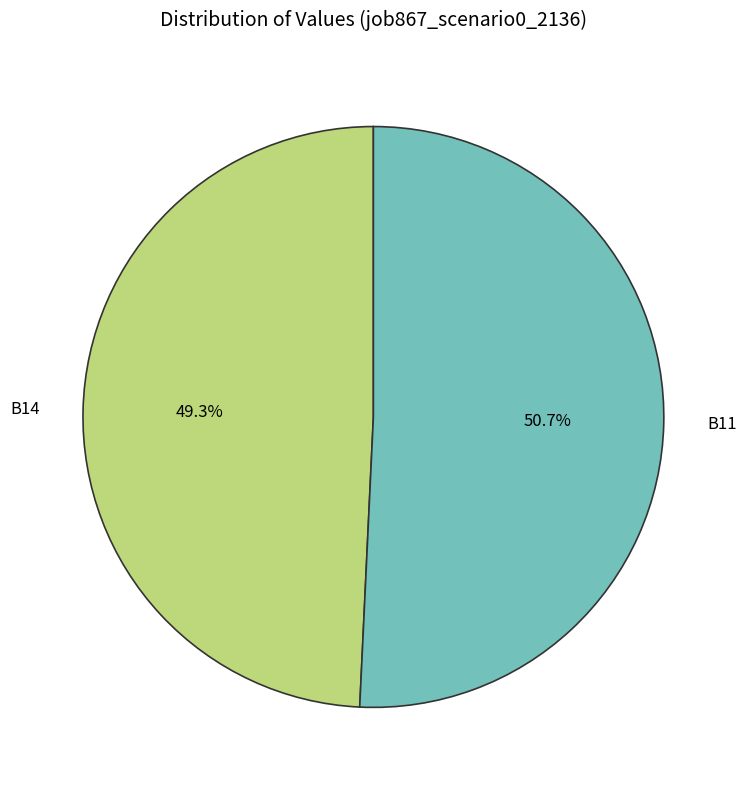

To the nearest percent, what percentage of the pie is B14?

49%